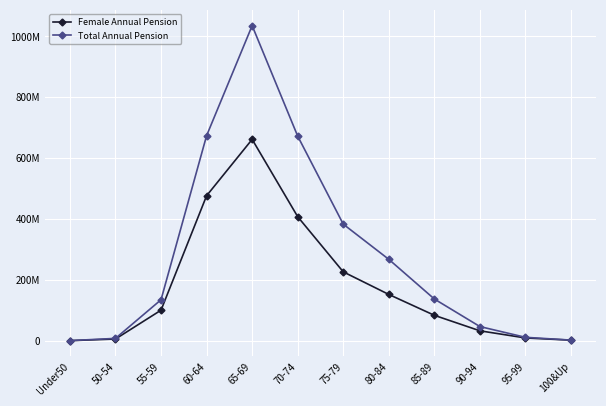

The Total Annual Pension series shows 267414668 at 80-84. True or false?

True